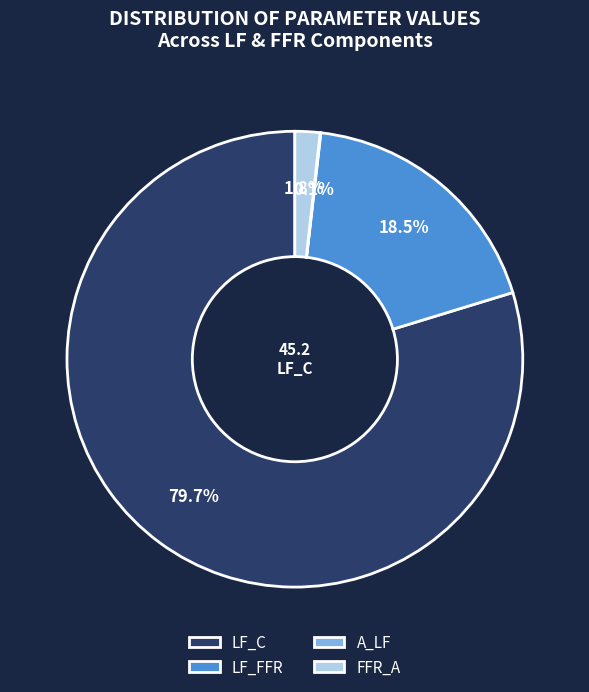

What percentage is the FFR_A slice, to the nearest percent?

2%